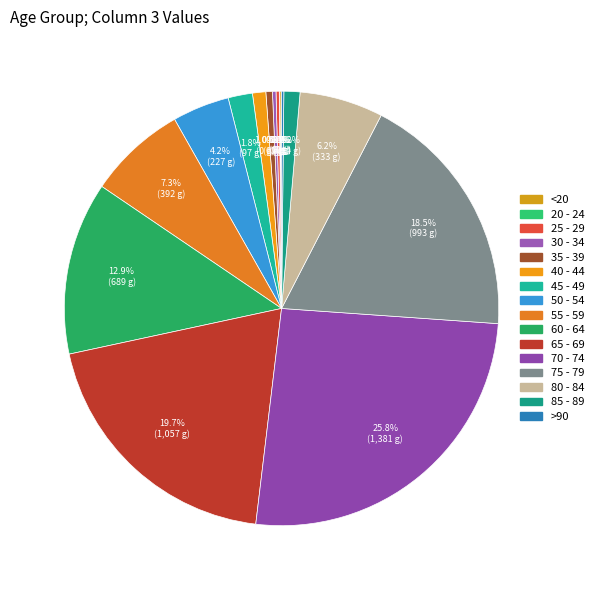

To the nearest percent, what is the average slice percentage?

6%